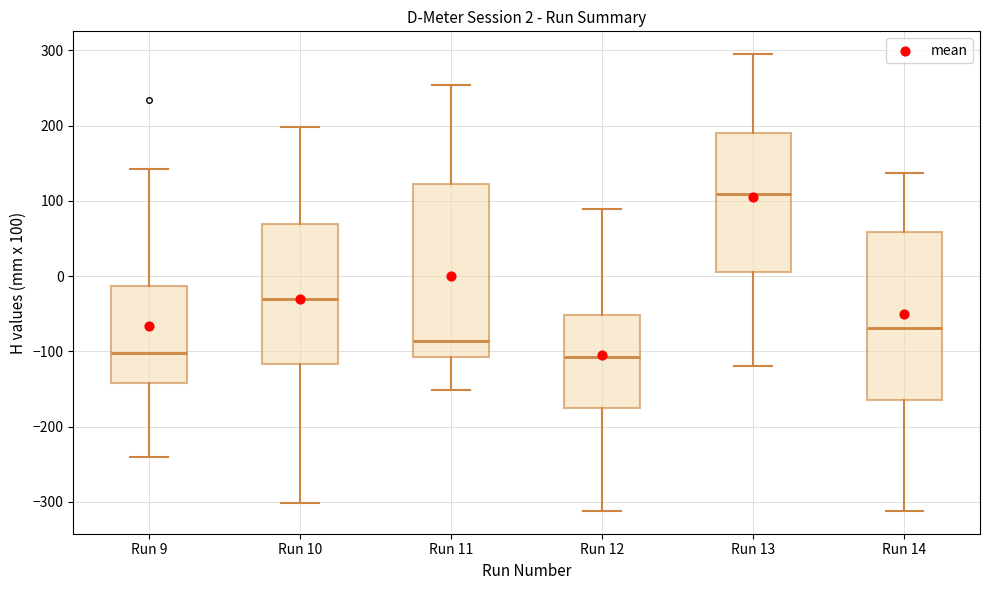

Which box's median line is the highest?

Run 13